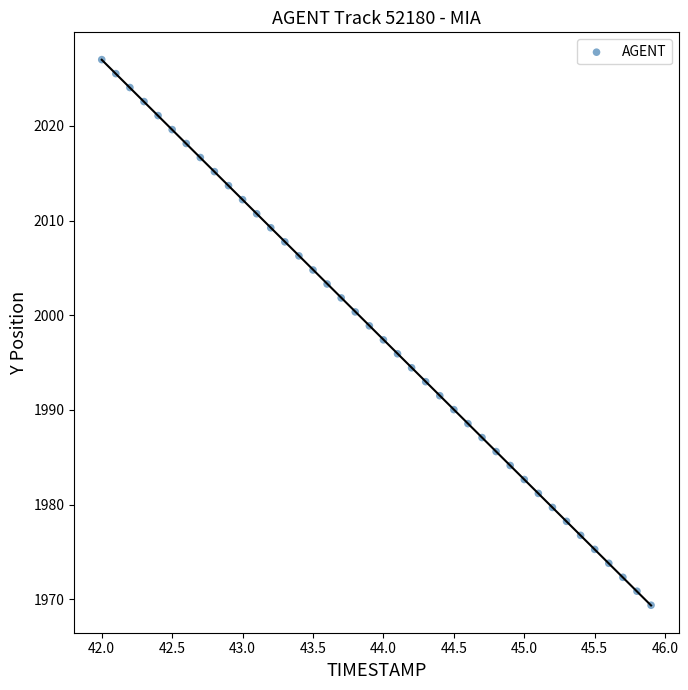

What is the range of X values (max minus min)?

3.9